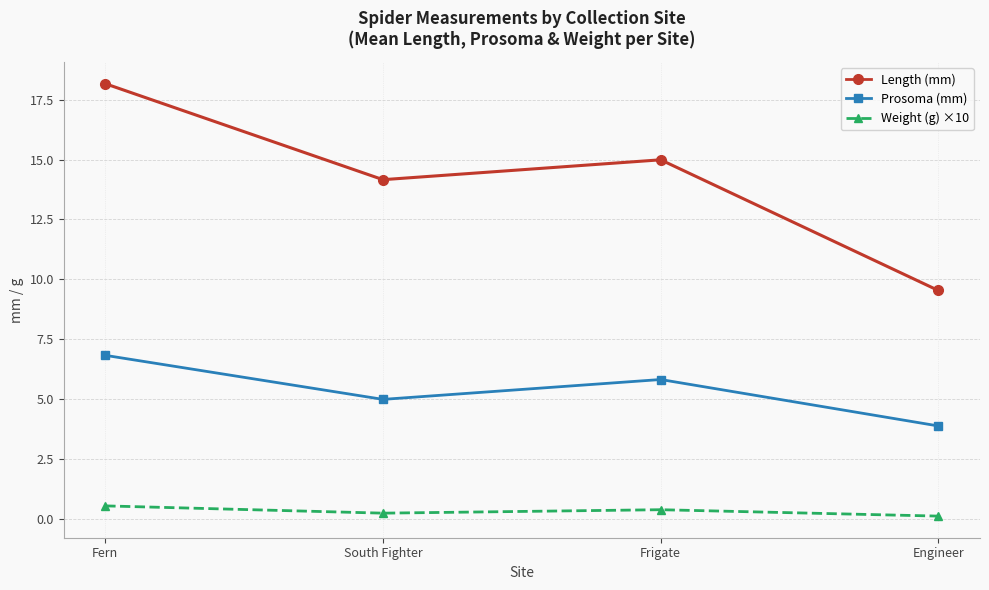

What is the label of the 1st point from the right?

Engineer